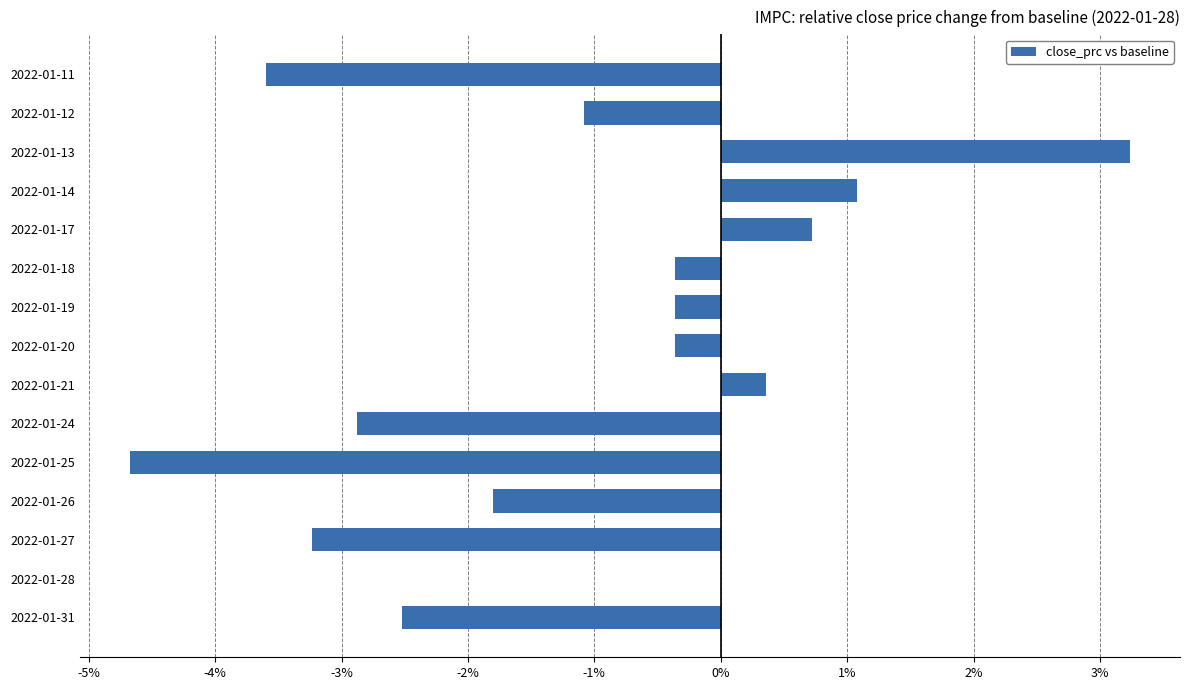

What is the change in value from 2022-01-31 to 2022-01-18?

+2.2